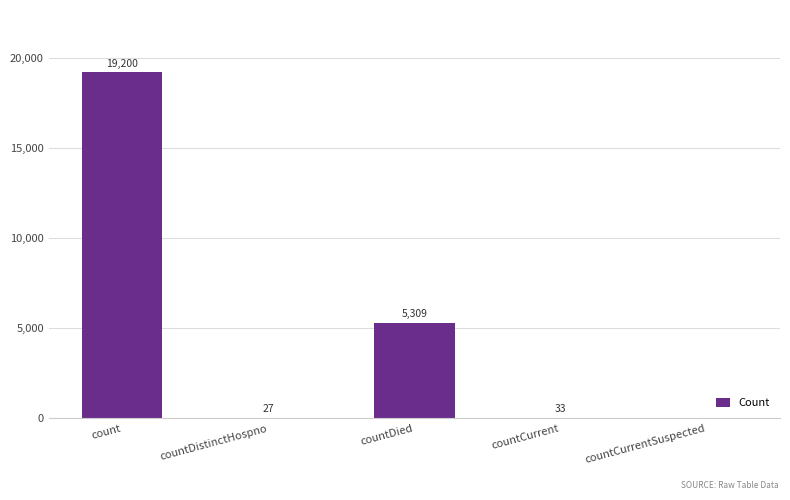

Reading left to right, transcribe all the data shown in this chart.

count=19200	countDistinctHospno=27	countDied=5309	countCurrent=33	countCurrentSuspected=0